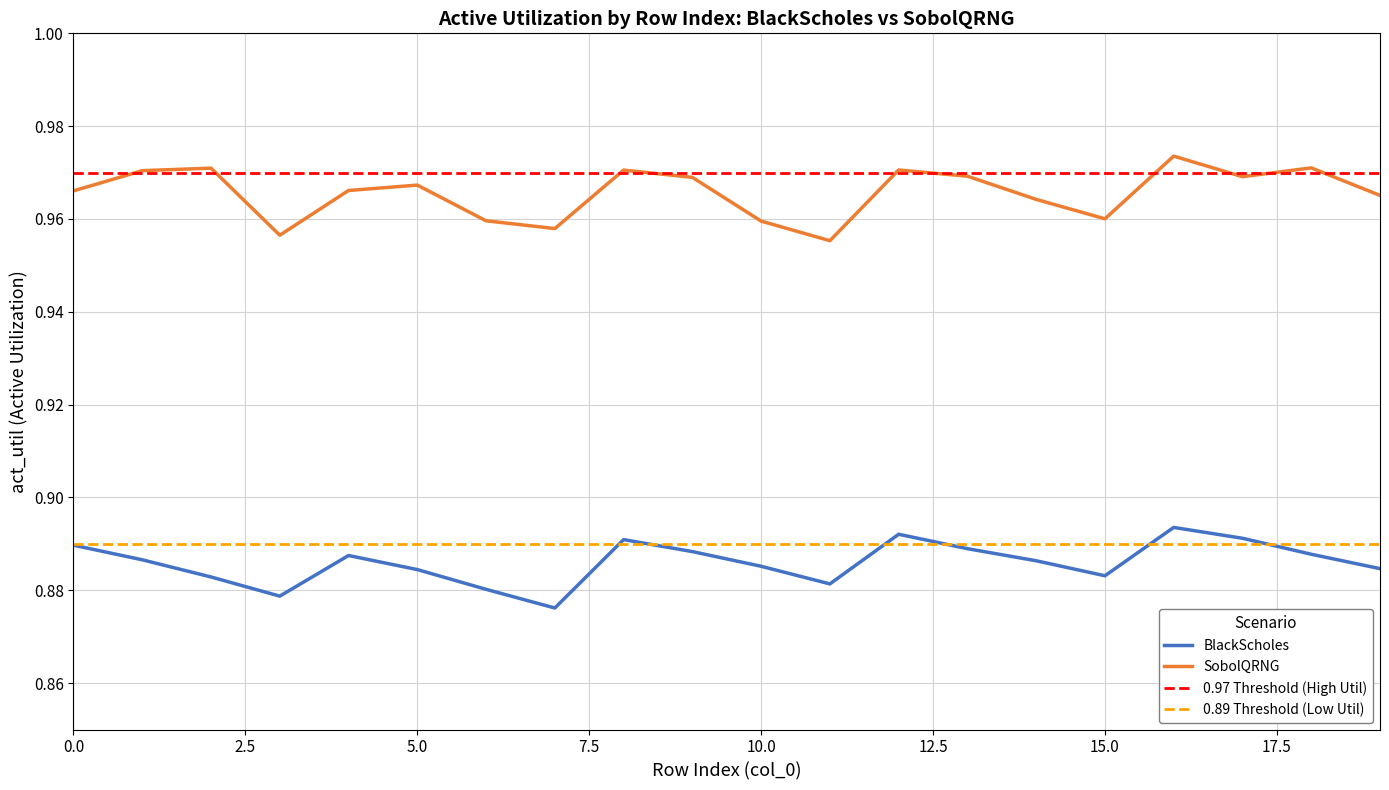

Does the chart have visible grid lines?

Yes